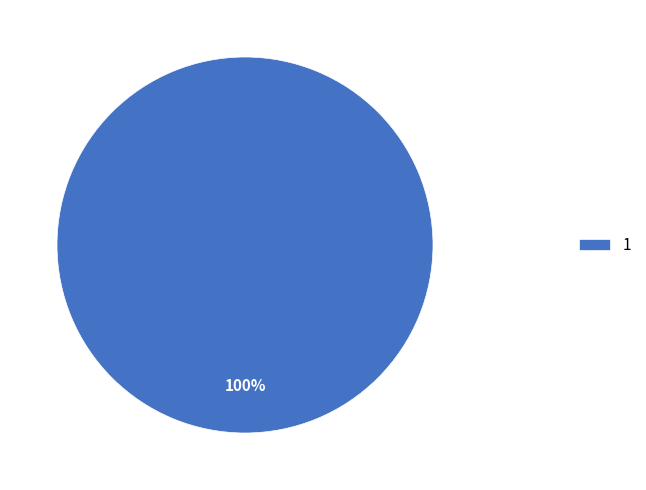

What percentage is the 1 slice, to the nearest percent?

100%